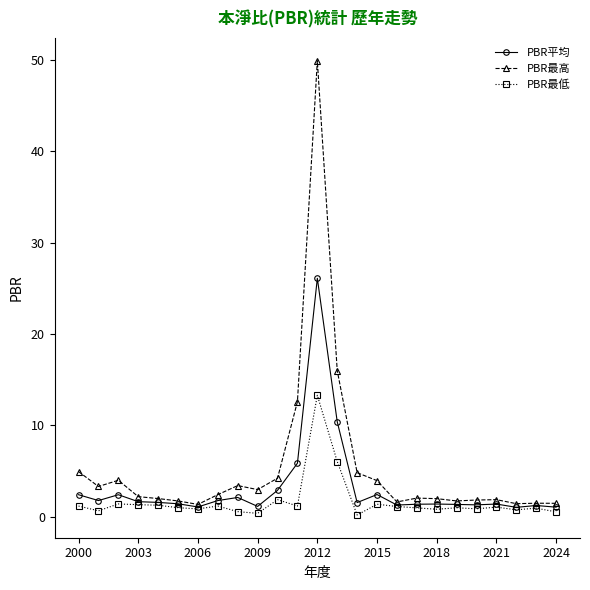

Which series has the widest spread of values?

PBR最高